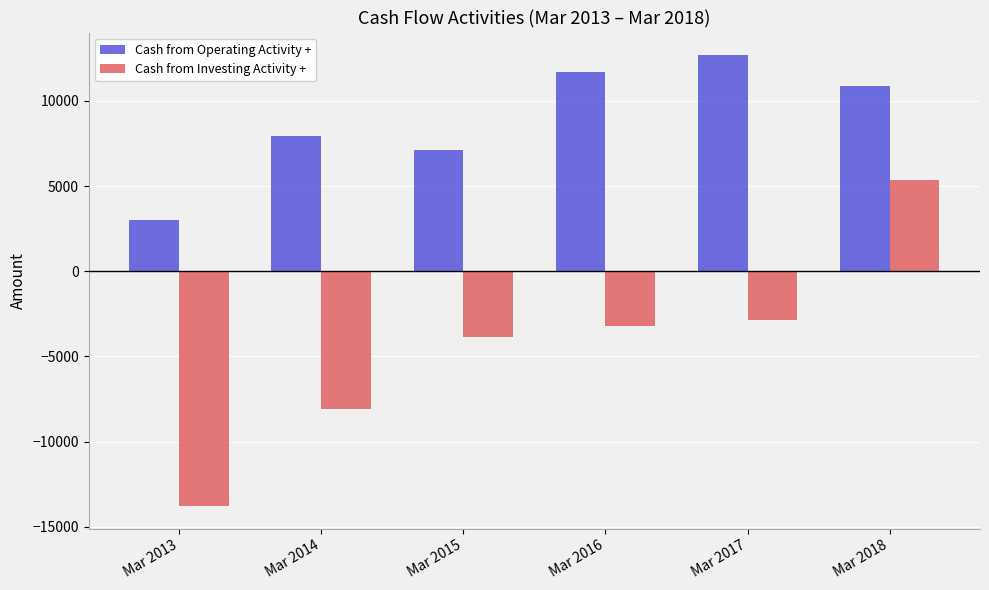

Read the Cash from Investing Activity + value at Mar 2013, to the nearest 100.

-13800